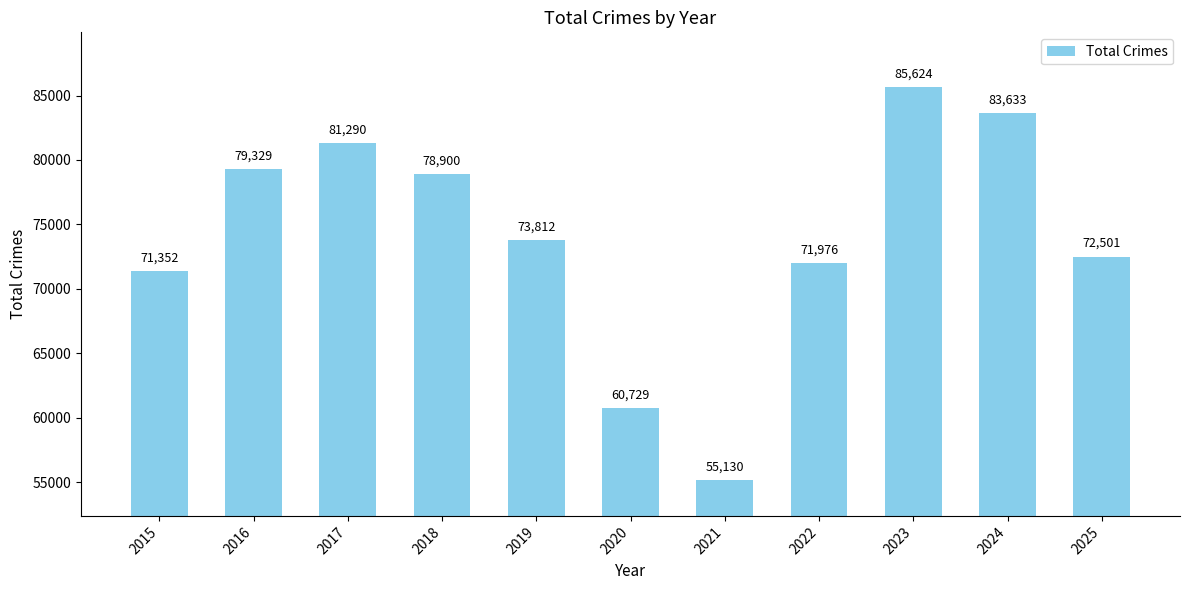

Between 2024 and 2025, which is larger?

2024